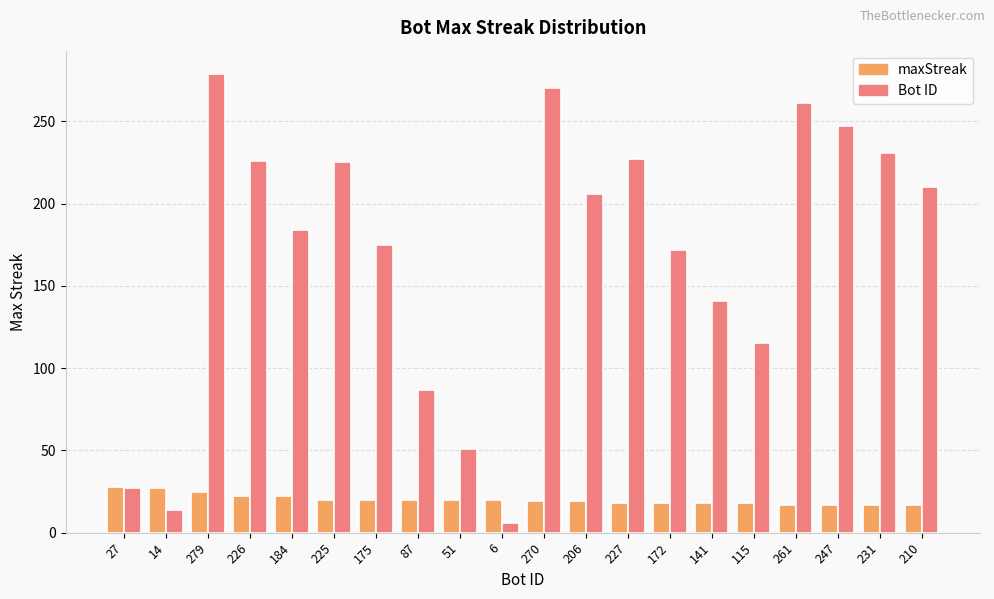

How many groups of bars are there?

20